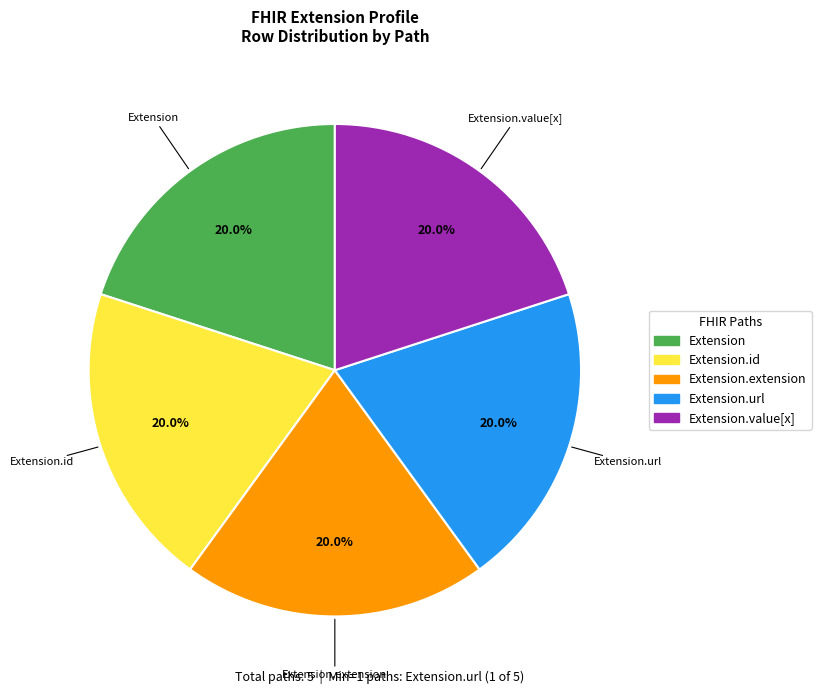

Does any single category account for the majority?

No